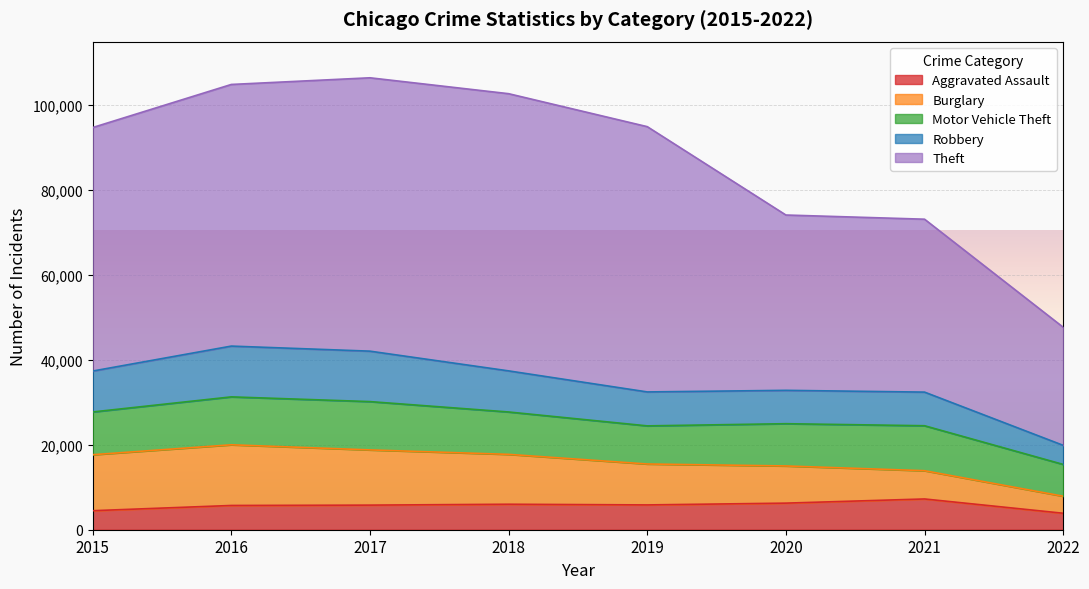

At which label is Theft closest to 77058?

2020